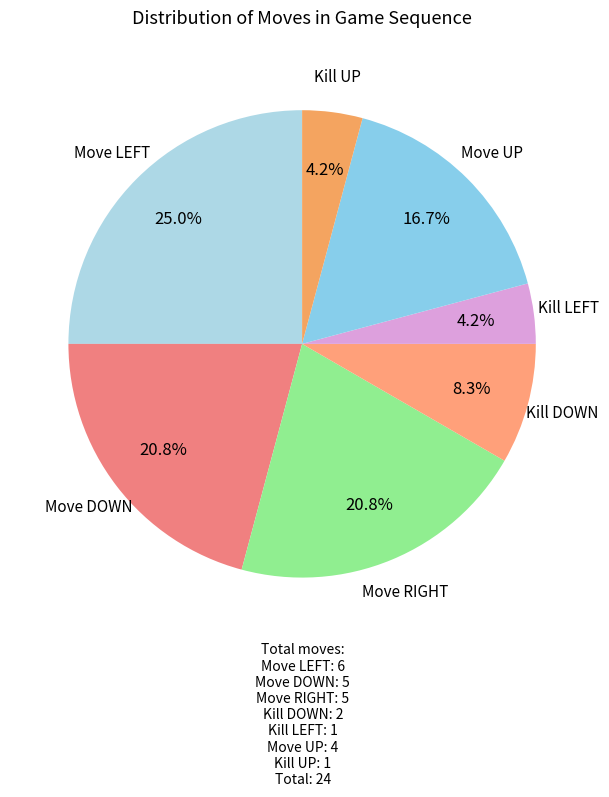

How many segments does this pie chart have?

7